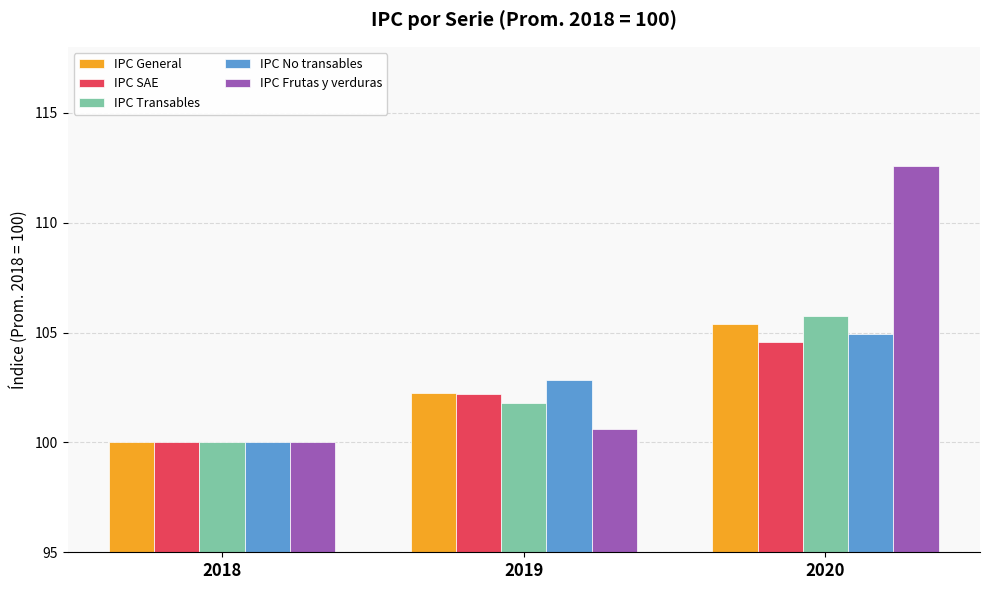

What is the value of the IPC No transables bar at the 1st from the left?

100.0